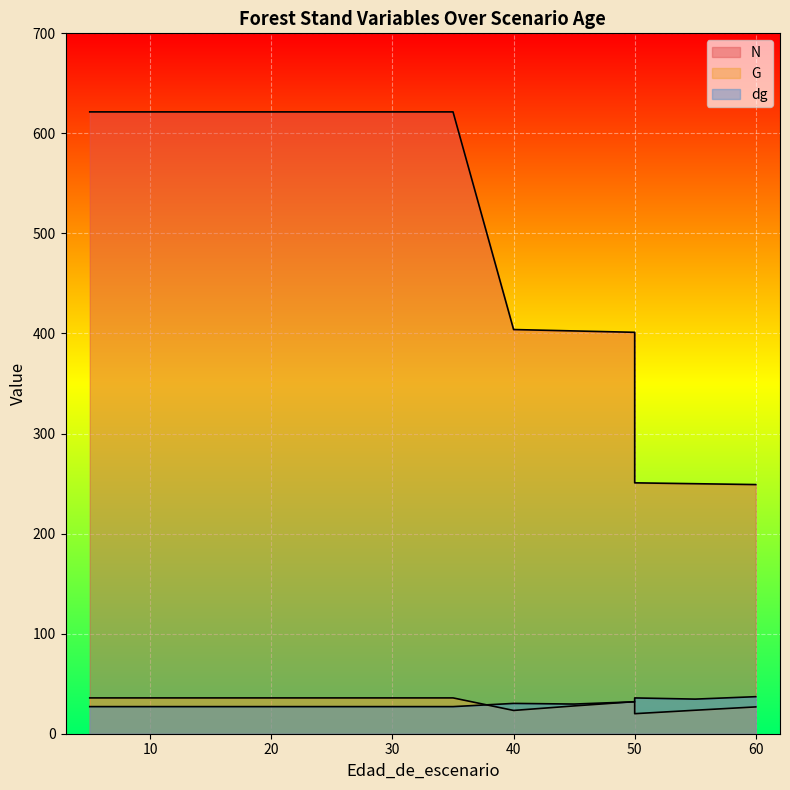

What is the difference between the maximum and minimum values in the dg series?

9.9